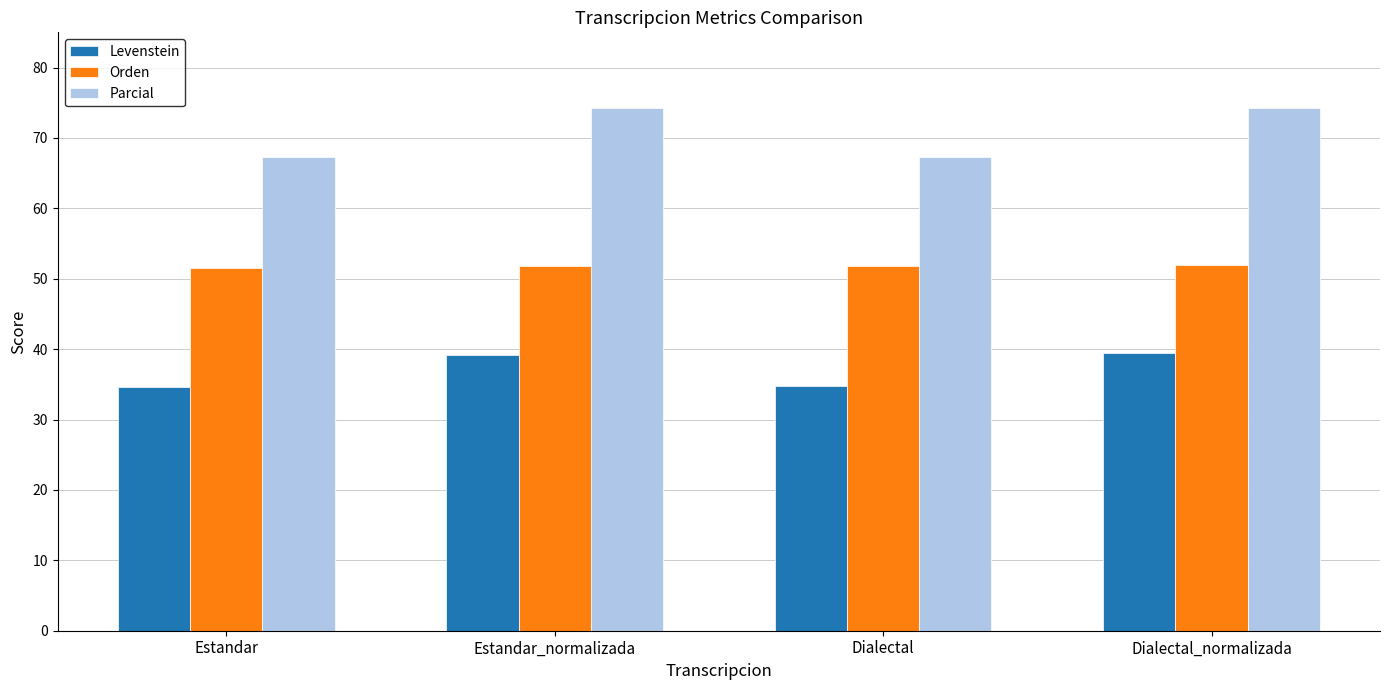

What is the maximum value for Parcial?

74.2